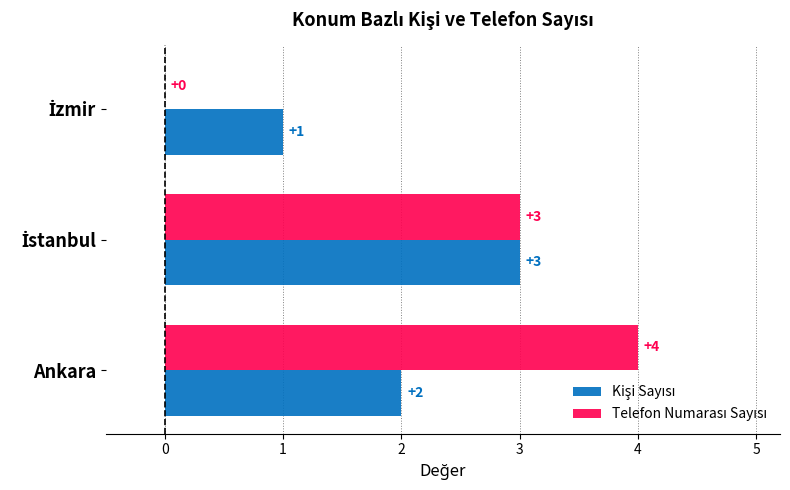

What is the total value across all series at Ankara?

6